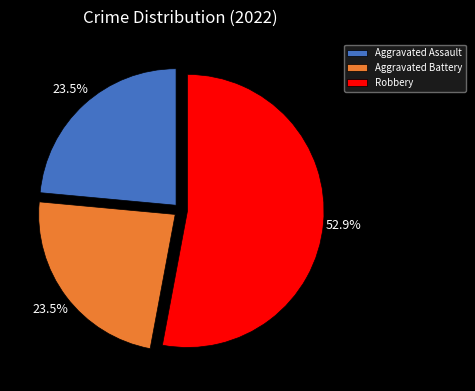

What is the ratio of the value at Robbery to the value at Aggravated Battery?

2.3